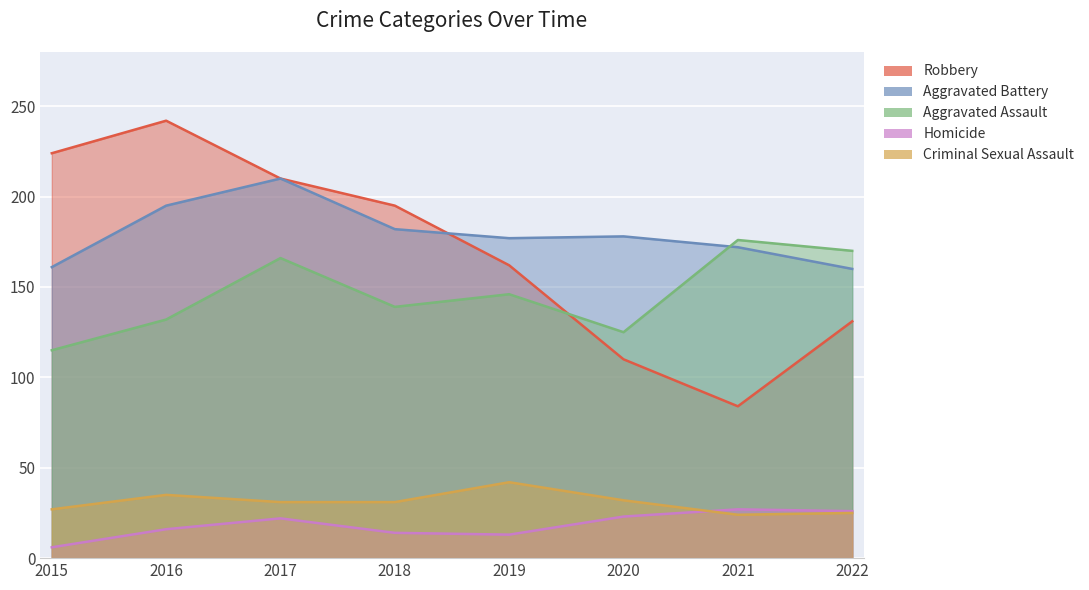

What is the approximate value of Aggravated Battery at 2021?

172